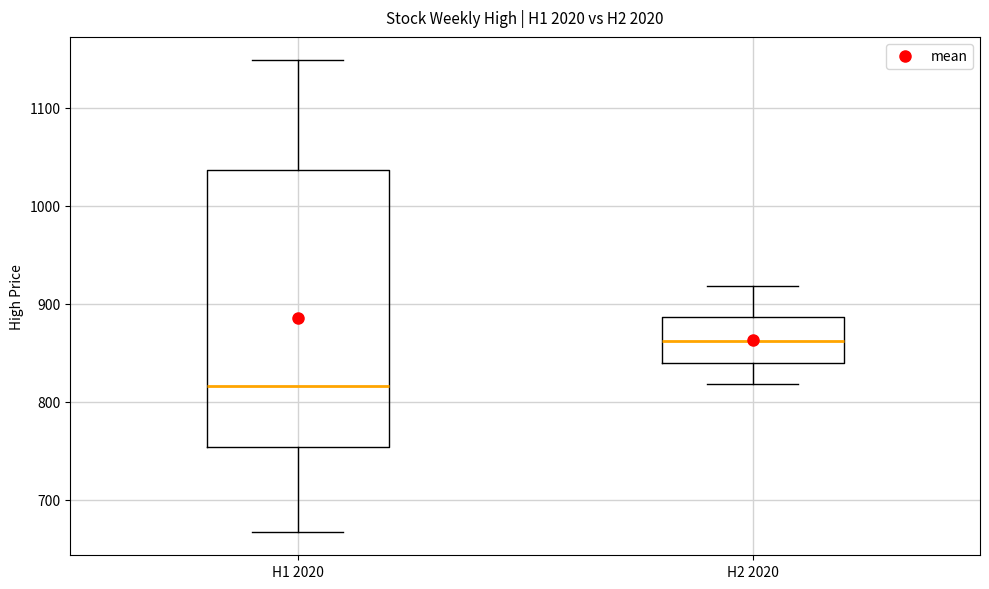

Which box's median line is the highest?

H2 2020